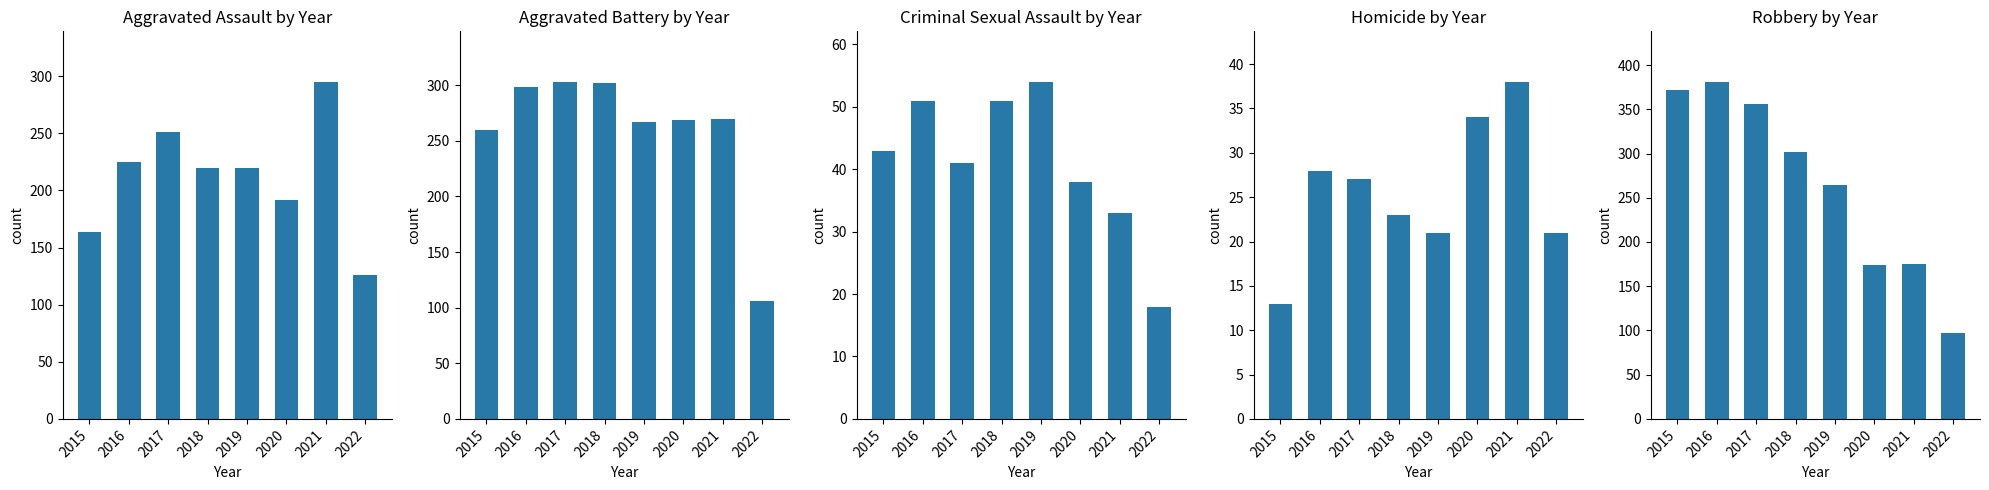

At which category is the sum across all series the highest?

2016